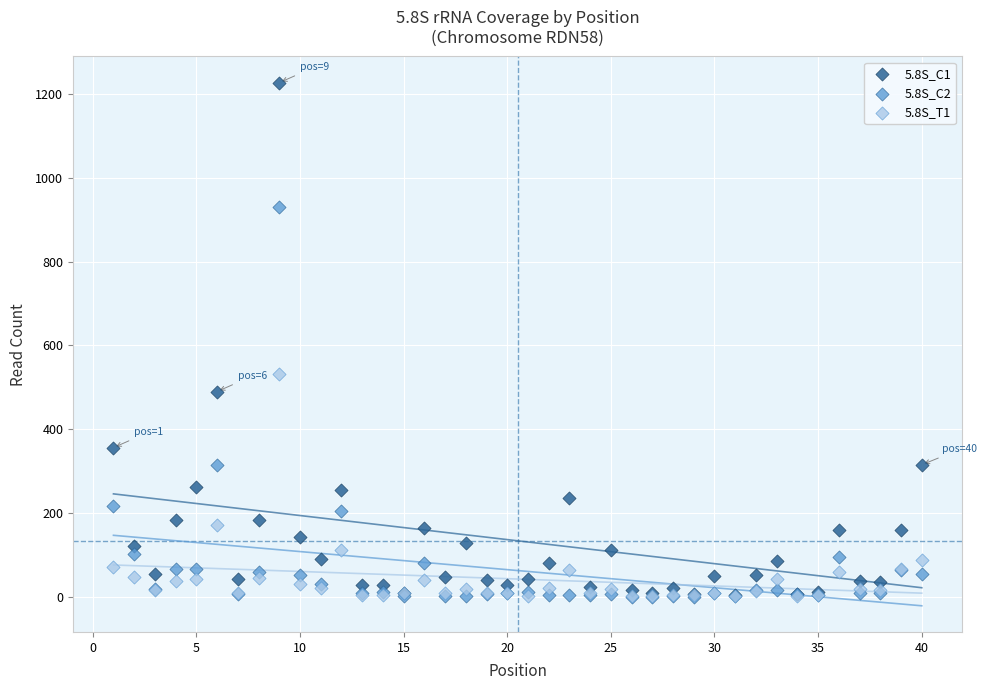

Across all series, what Y value is closest to 614?

531